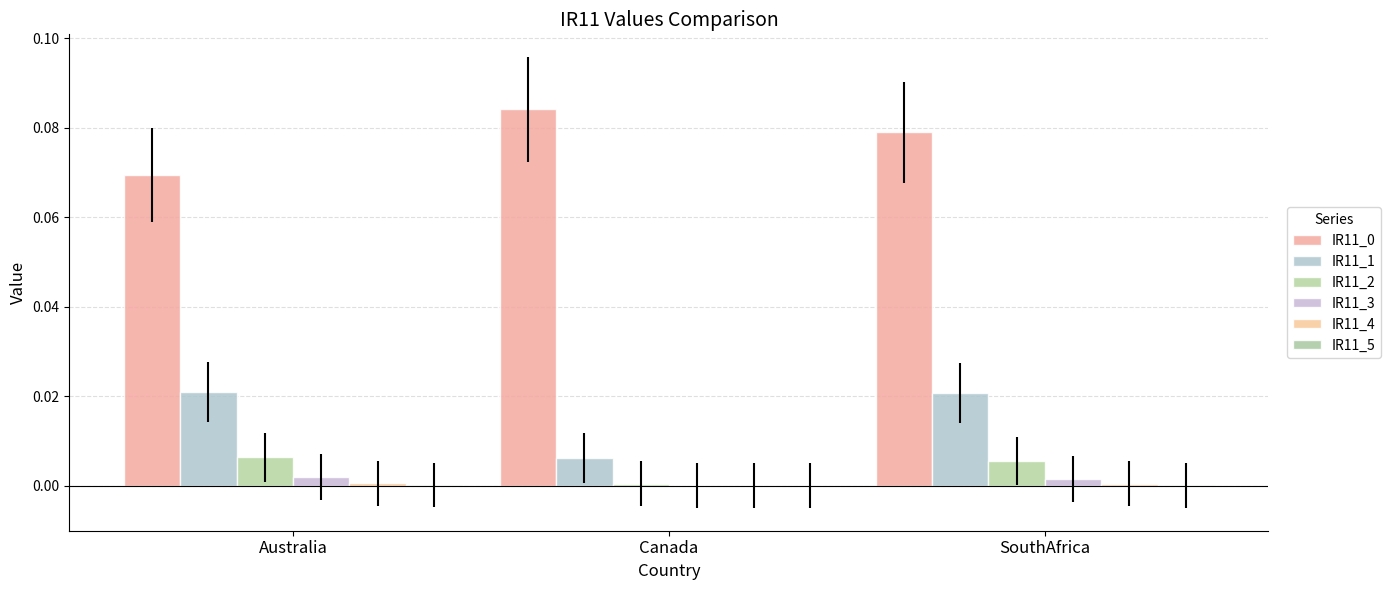

Reading left to right, list all the values displayed in this chart.

IR11_0: Australia=0.1	Canada=0.1	SouthAfrica=0.1
IR11_1: Australia=0.0	Canada=0.0	SouthAfrica=0.0
IR11_2: Australia=0.0	Canada=0.0	SouthAfrica=0.0
IR11_3: Australia=0.0	Canada=0.0	SouthAfrica=0.0
IR11_4: Australia=0.0	Canada=-0.0	SouthAfrica=0.0
IR11_5: Australia=0.0	Canada=-0.0	SouthAfrica=0.0